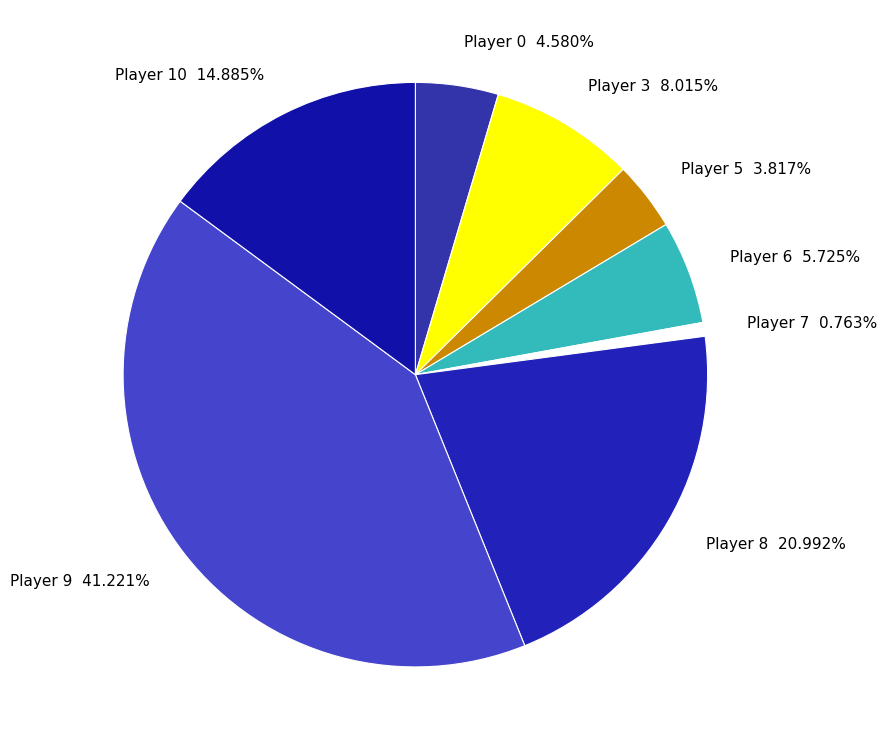

What is the largest slice in the pie chart?

Player 9 41.221%